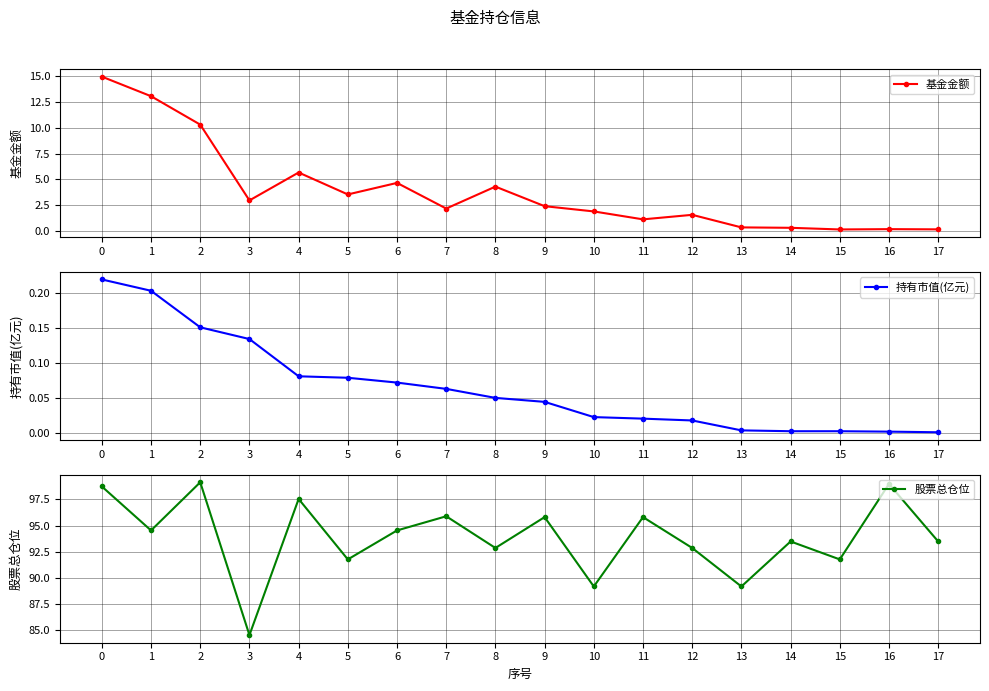

True or false: 持有市值(亿元) and 股票总仓位 cross at least once.

False